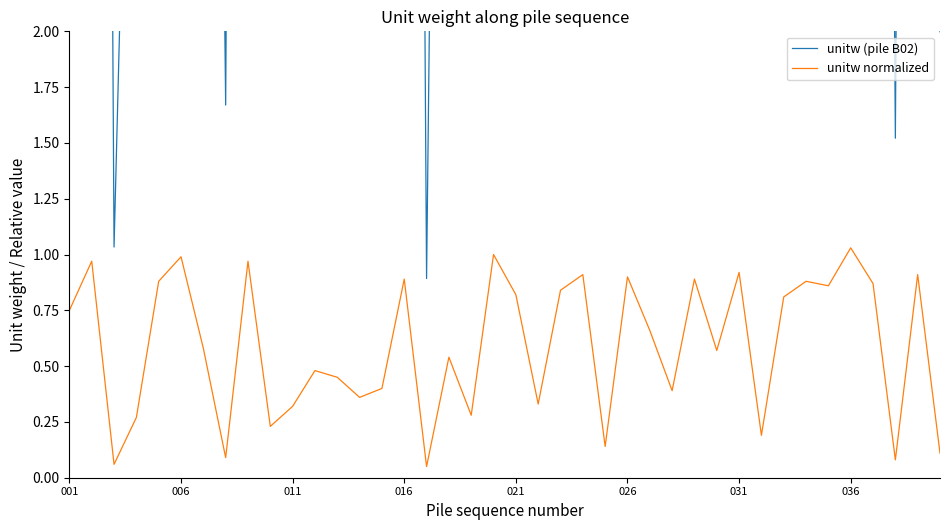

Reading right to left, transcribe all the data shown in this chart.

unitw (pile B02): 2.0	16.7	1.5	15.9	18.9	15.7	16.1	14.9	3.4	16.8	10.3	16.3	7.1	12.1	16.5	2.6	16.6	15.3	6.1	15.0	18.3	5.1	9.9	0.9	16.3	7.3	6.5	8.3	8.8	5.9	4.2	17.7	1.7	10.6	18.2	16.1	5.0	1.0	17.8	13.8
unitw normalized: 0.1	0.9	0.1	0.9	1.0	0.9	0.9	0.8	0.2	0.9	0.6	0.9	0.4	0.7	0.9	0.1	0.9	0.8	0.3	0.8	1.0	0.3	0.5	0.1	0.9	0.4	0.4	0.5	0.5	0.3	0.2	1.0	0.1	0.6	1.0	0.9	0.3	0.1	1.0	0.8